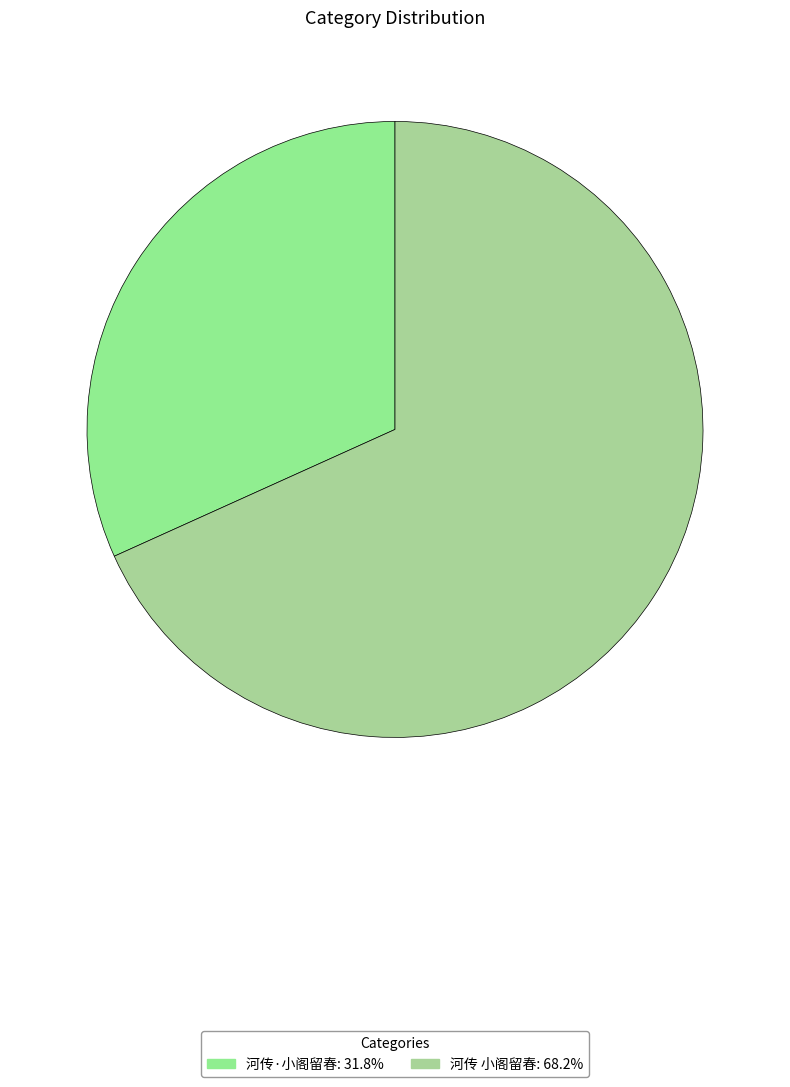

To the nearest percent, what is the average slice percentage?

50%